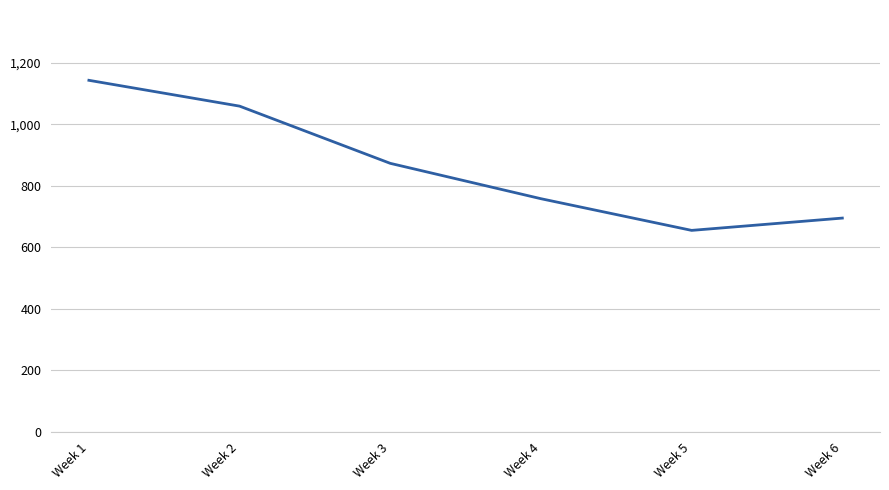

List the labels in order of value, largest first.

Week 1, Week 2, Week 3, Week 4, Week 6, Week 5